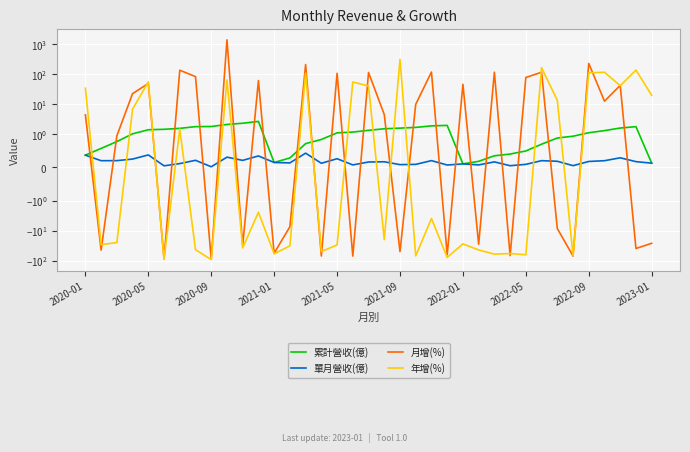

True or false: 年增(%) has a value of 427.7 at 2021-09.

False